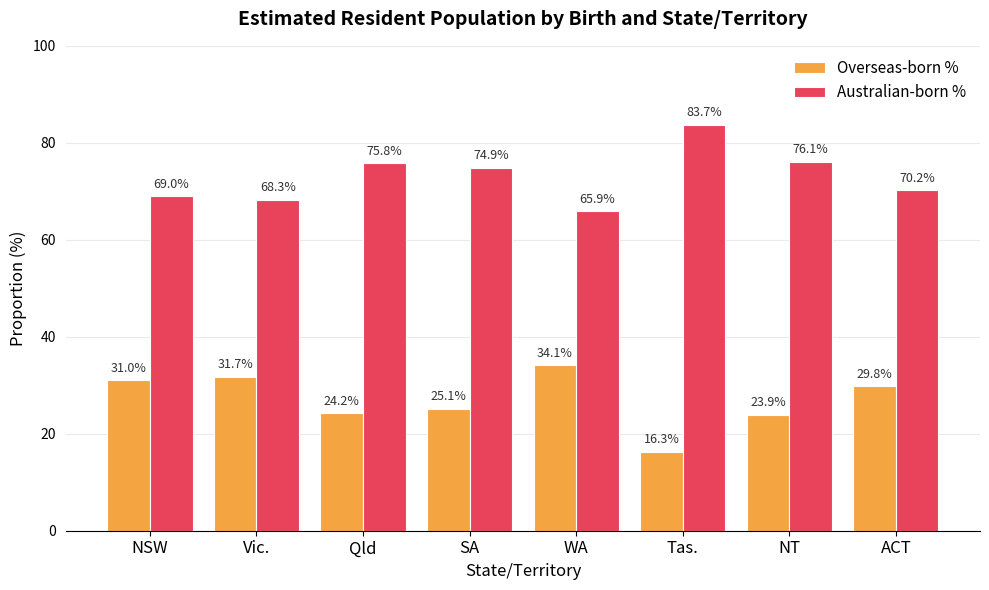

What is the average value of the Australian-born % series?

73.0